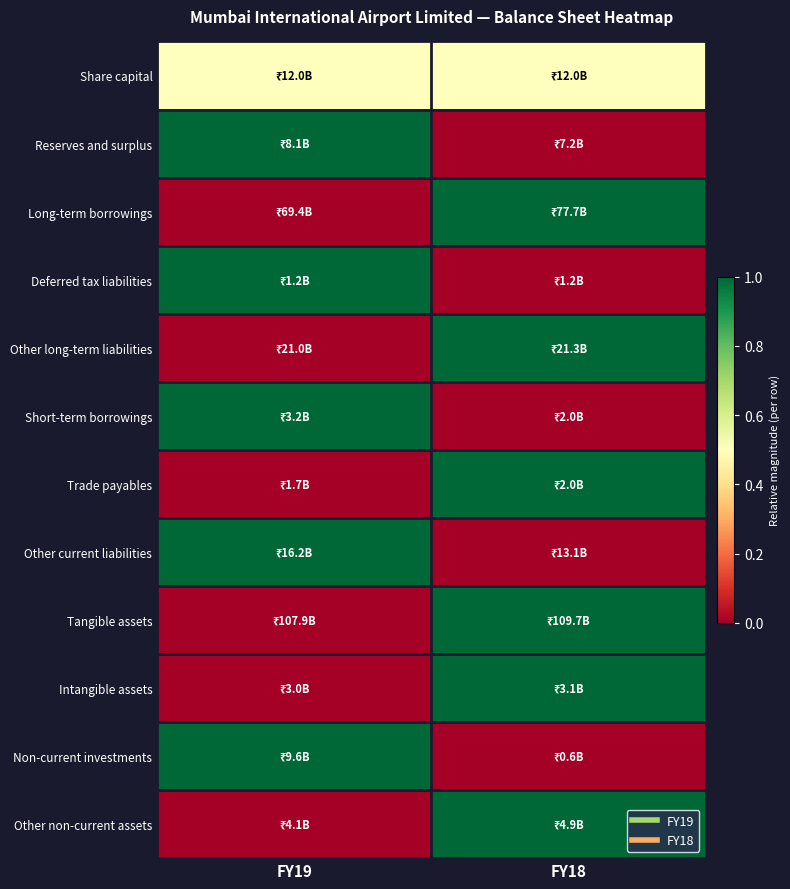

How many distinct data groups are displayed?

12